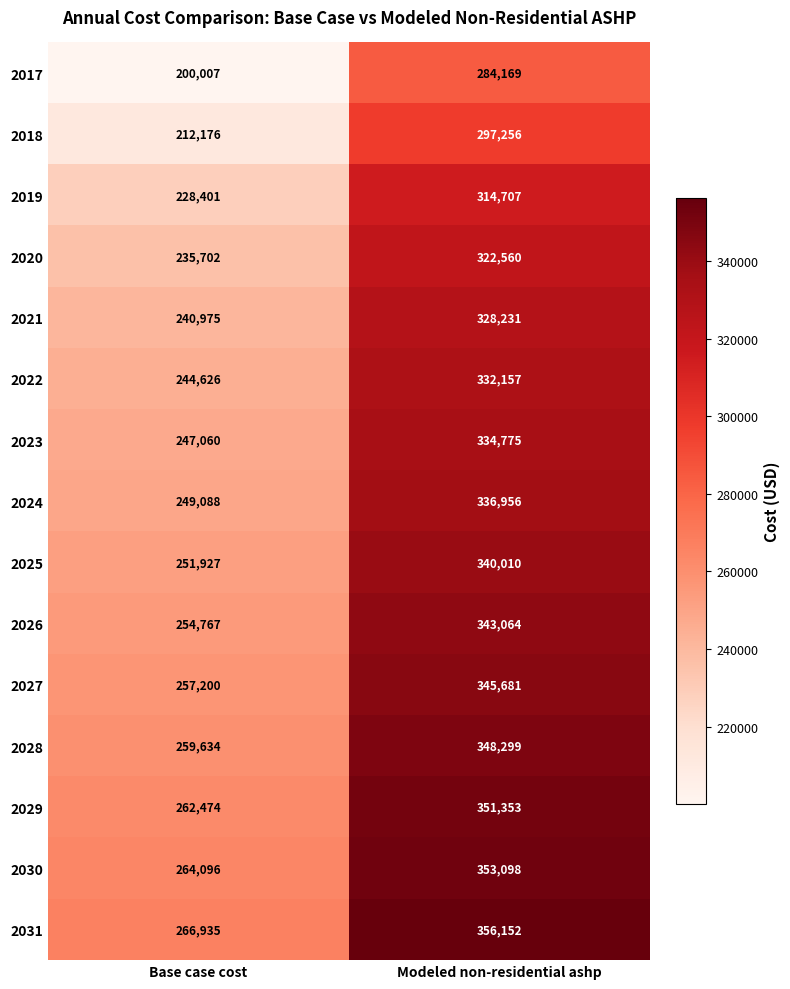

How many values in the 2019 series are below 314707?

1